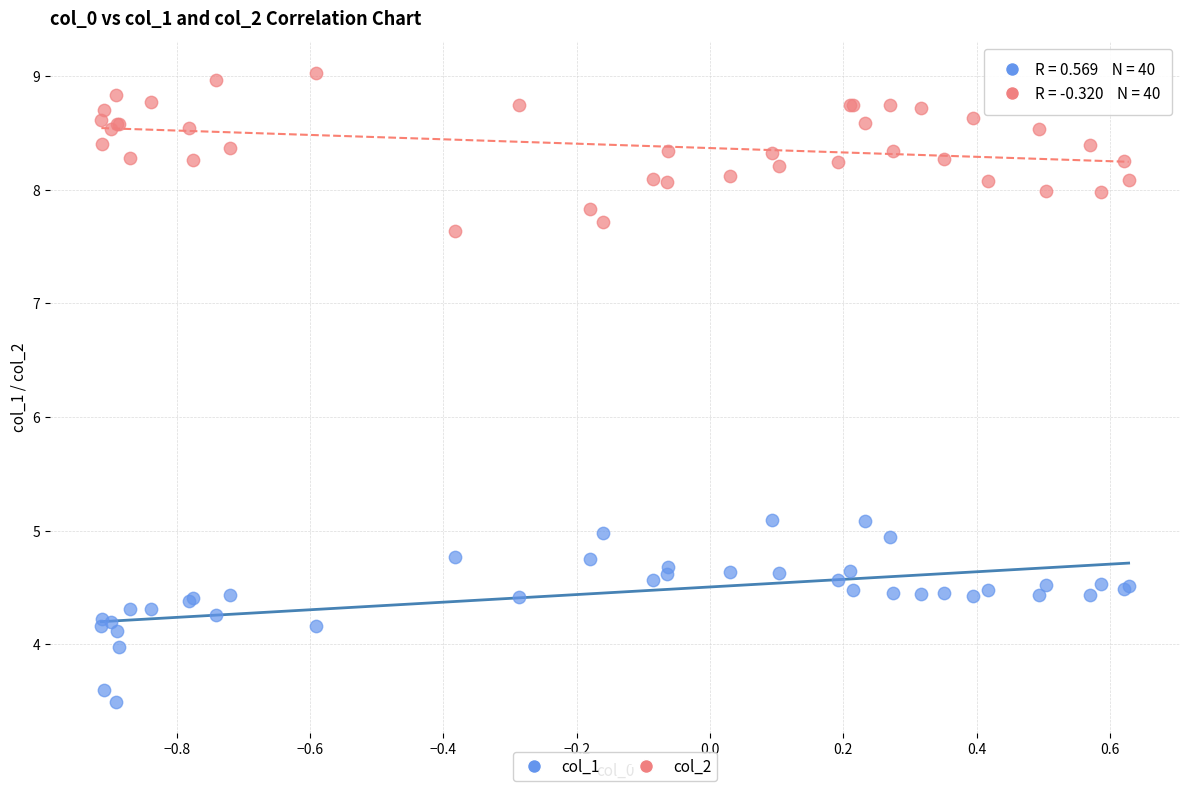

Which series contains the lowest Y value?

col_1